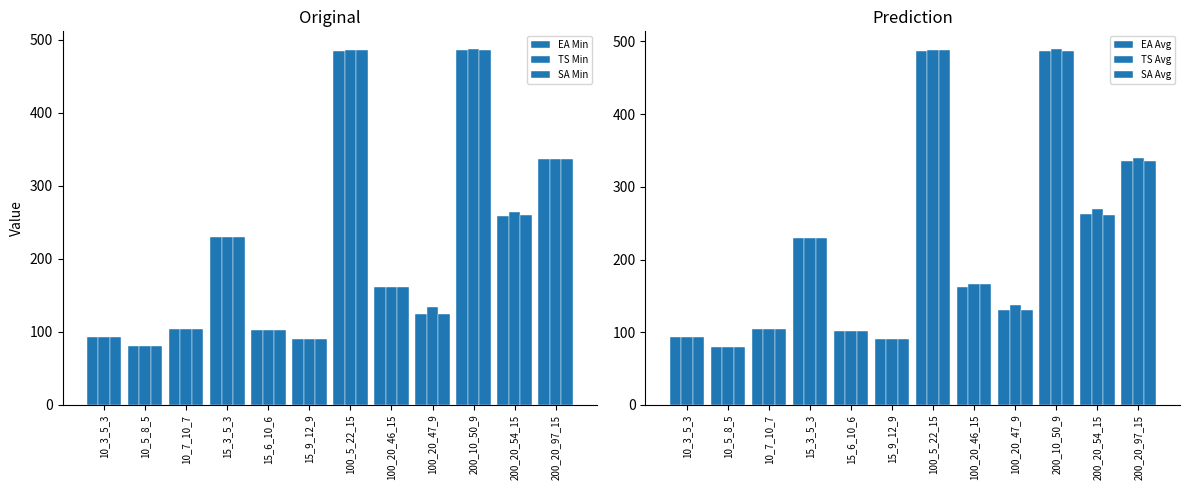

Are the bars horizontal?

No